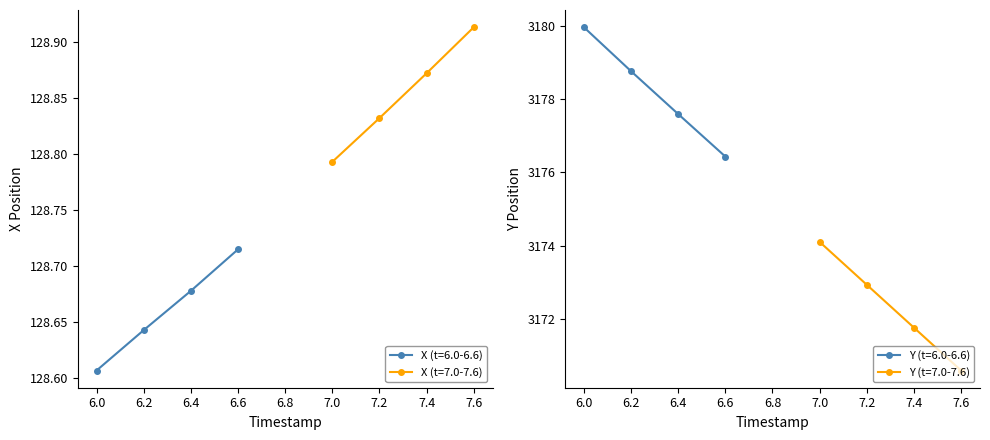

At which label does X (t=6.0-6.6) reach its minimum?

6.0